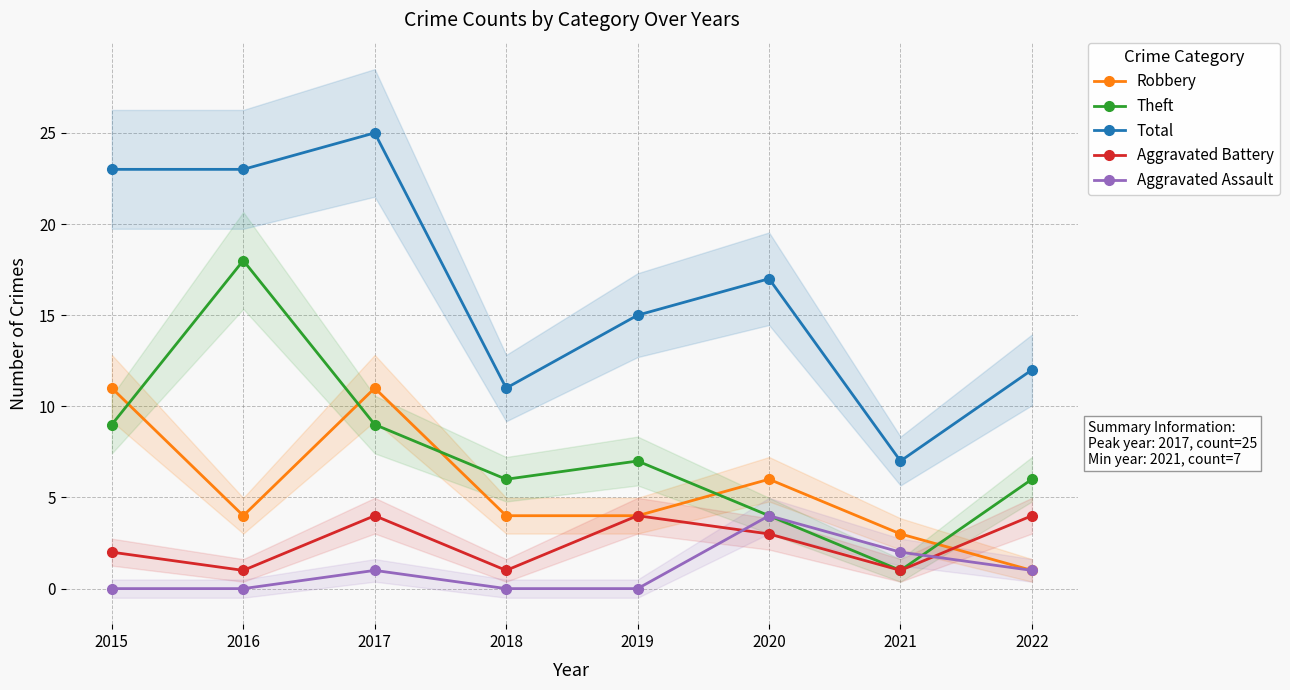

Count the number of data series in this chart.

5